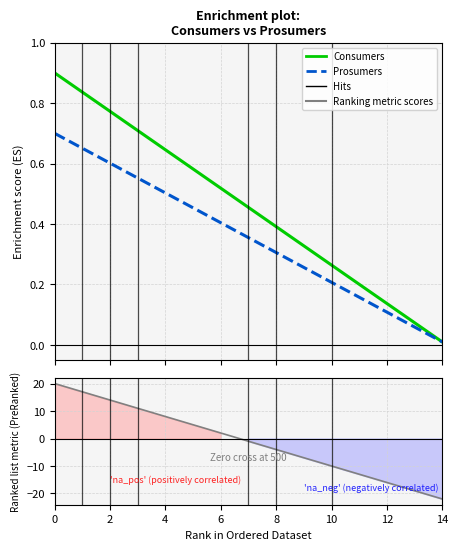

What is the difference between the Prosumers (Enrichment profile) values at 10 and 0?

0.5